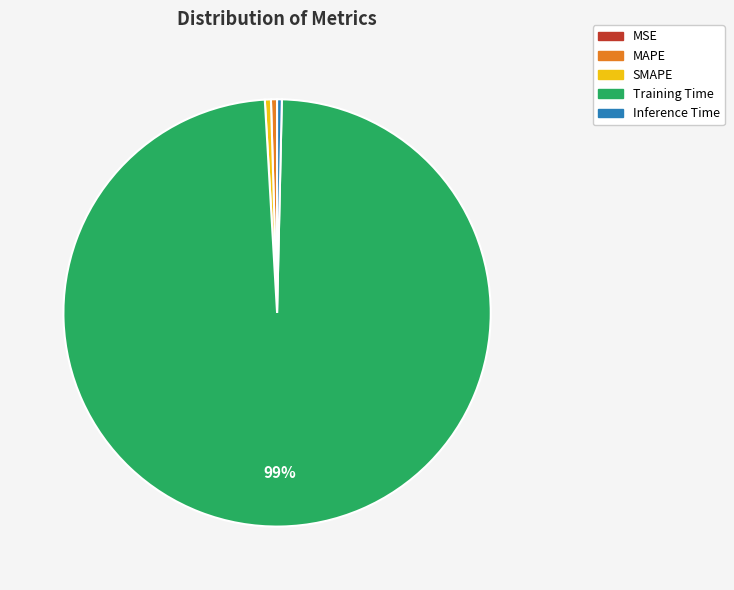

What is the largest slice in the pie chart?

Training Time